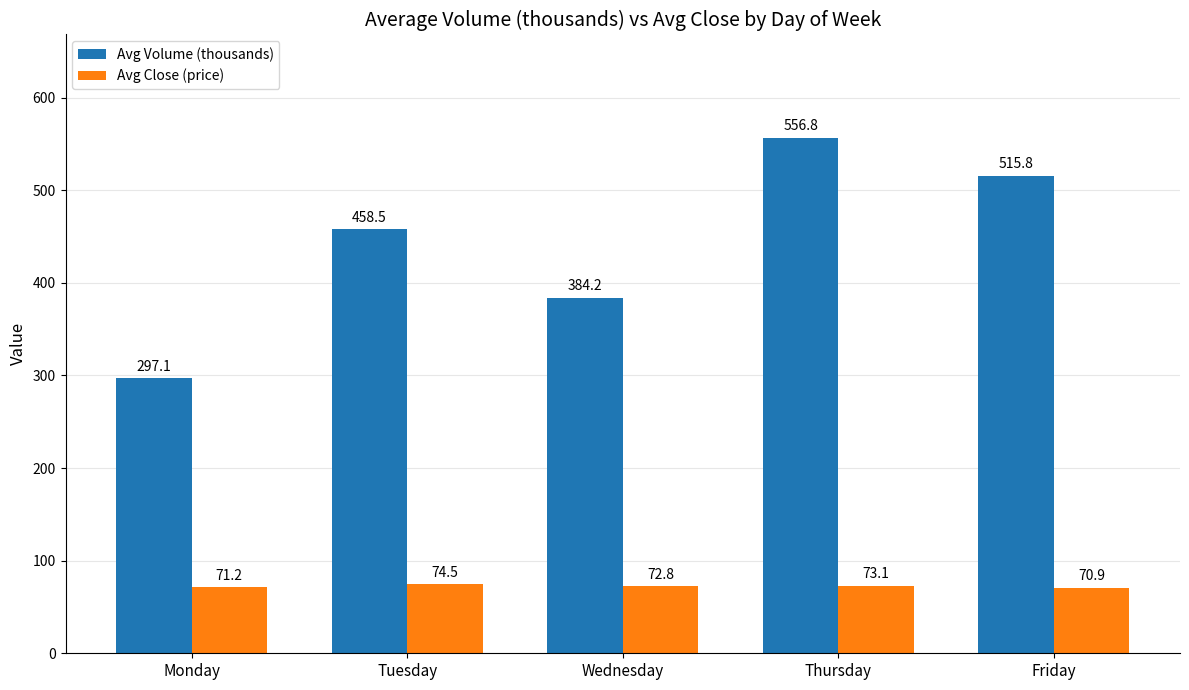

Where does the Avg Volume (thousands) series first go above 458?

Tuesday